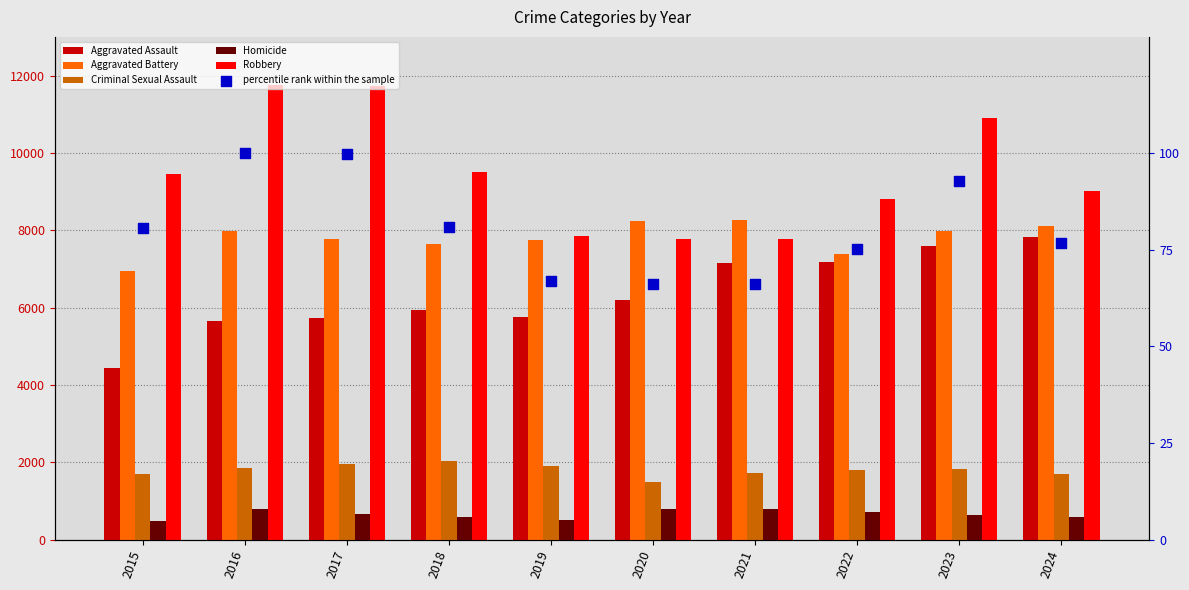

Which series has the largest Y range (max minus min)?

Robbery